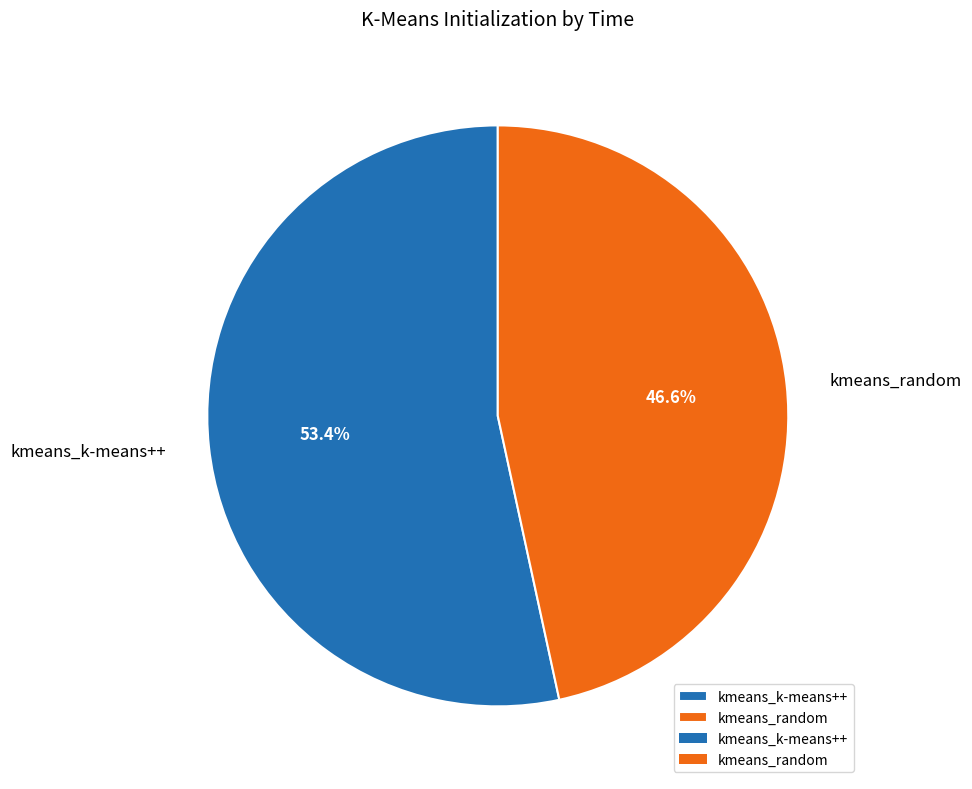

Which has a higher value, kmeans_k-means++ or kmeans_random?

kmeans_k-means++